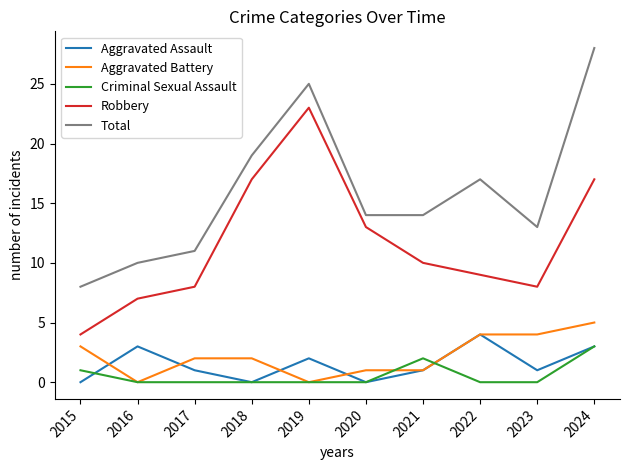

The value of Robbery at 2021 is 4. True or false?

False